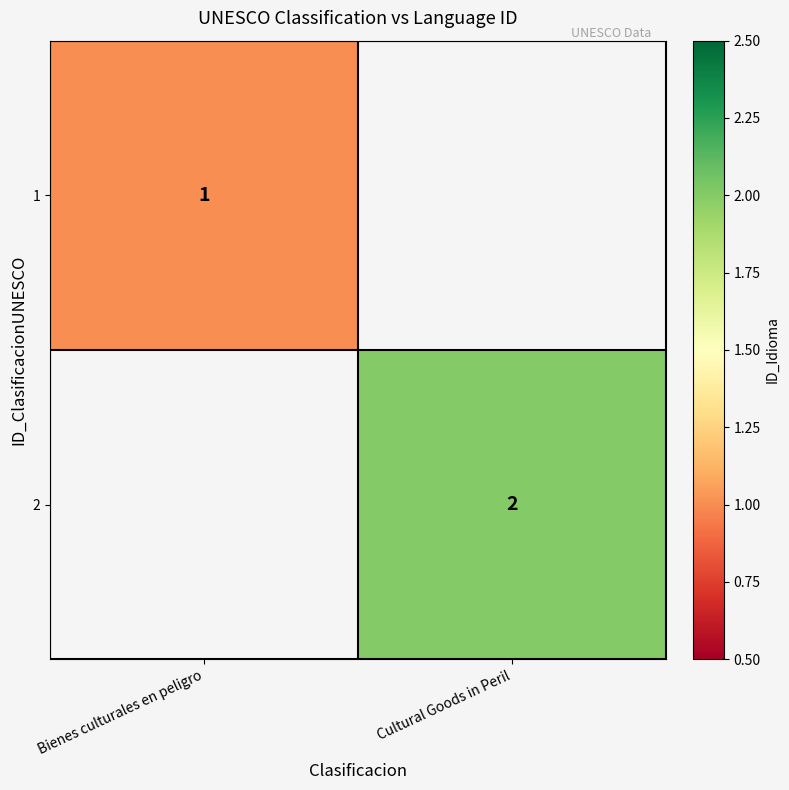

Is it true that 2 equals 2 at Cultural Goods in Peril?

True